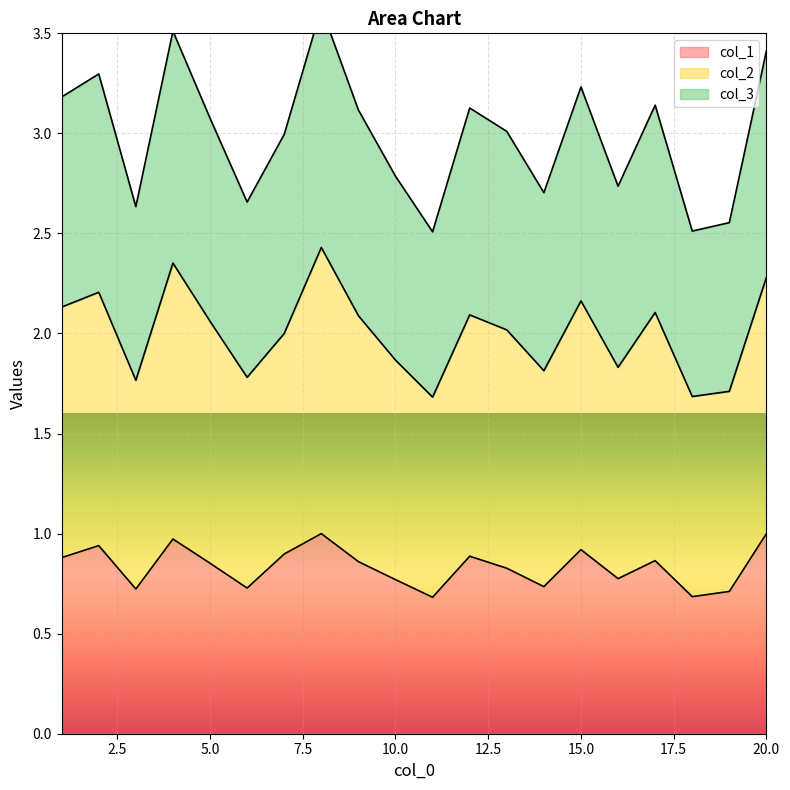

At which label is col_3 closest to 3?

7